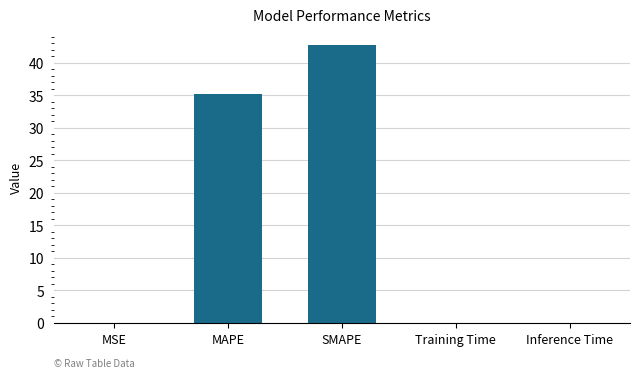

The chart shows a value of 0.0 at Inference Time. True or false?

True